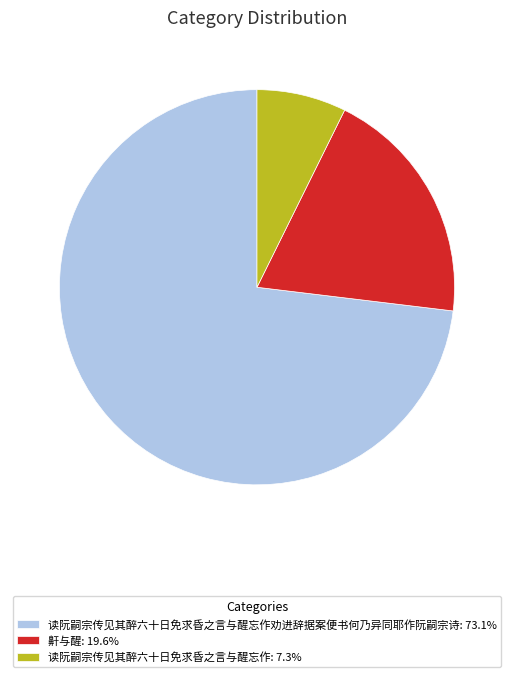

Approximately how many times larger is the value at 读阮嗣宗传见其醉六十日免求昏之言与醒忘作: 7.3% compared to 鼾与醒: 19.6%?

0.4